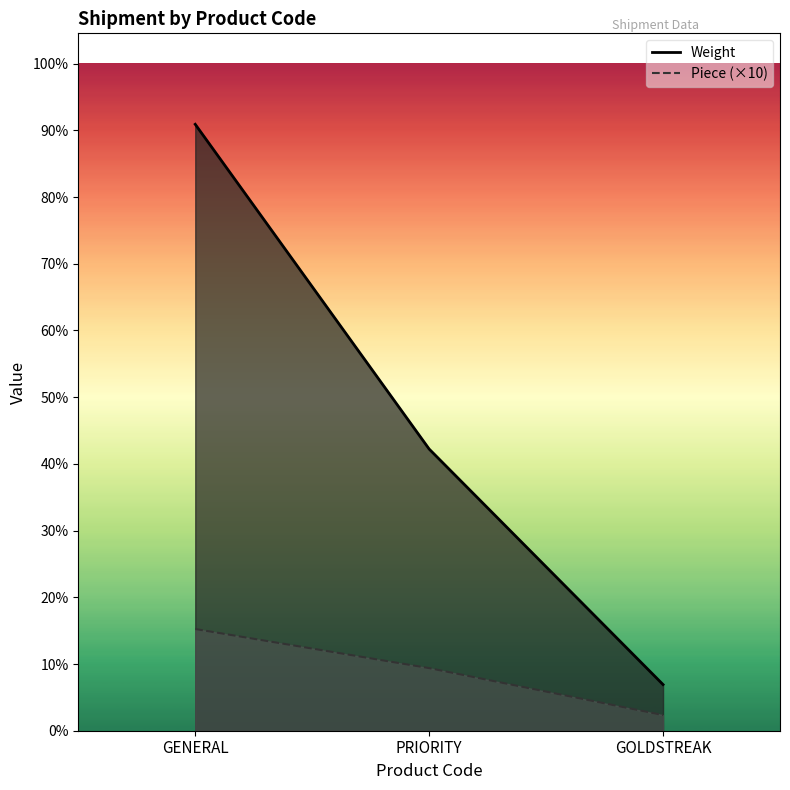

How many data points in Piece (×10) are above 80?

1